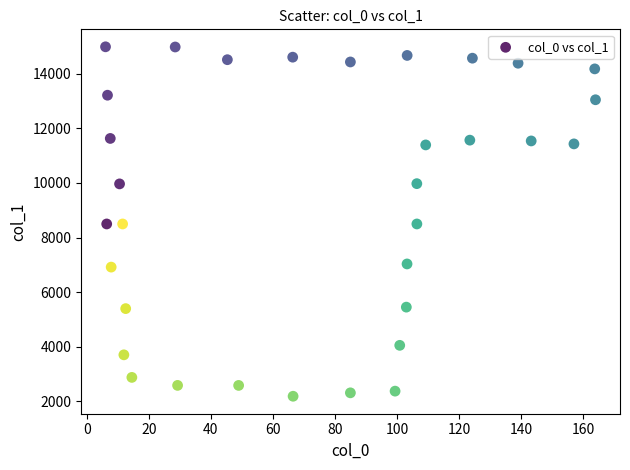

What is the range of X values (max minus min)?

158.0